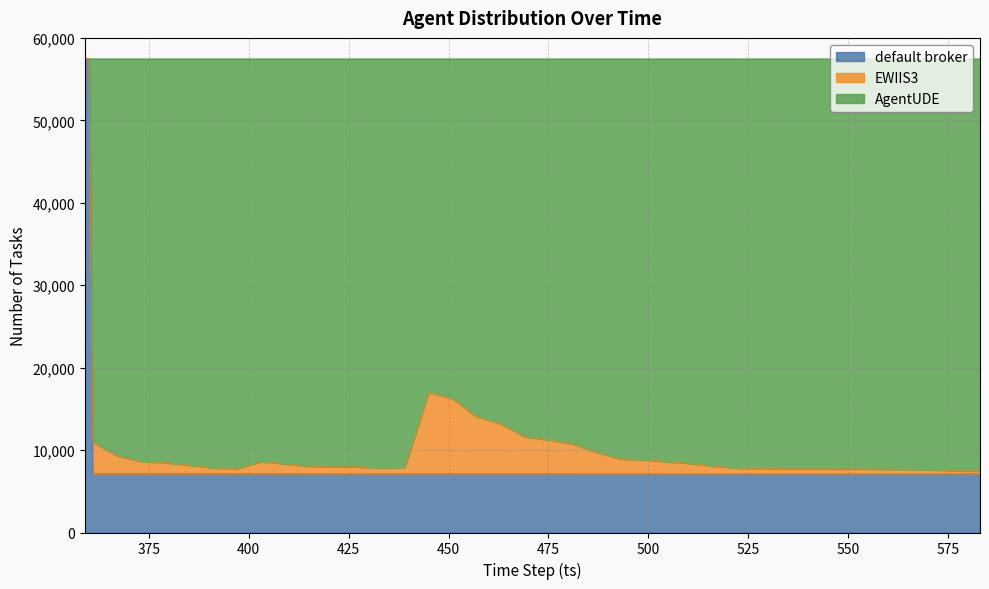

What is the minimum value for default broker?

7090